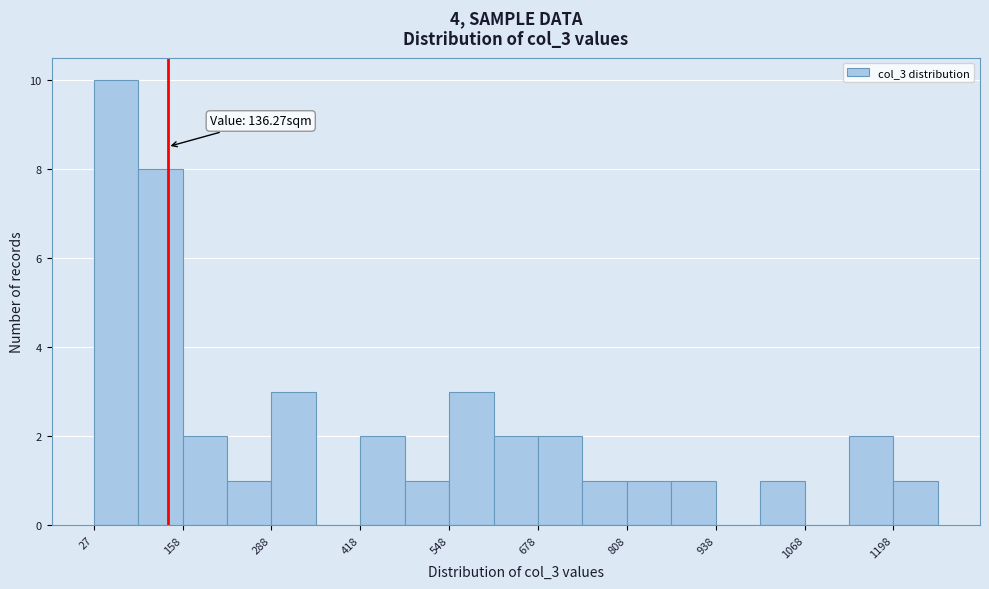

Read against the x-axis, roughly where is the centre of the tallest bar?

60